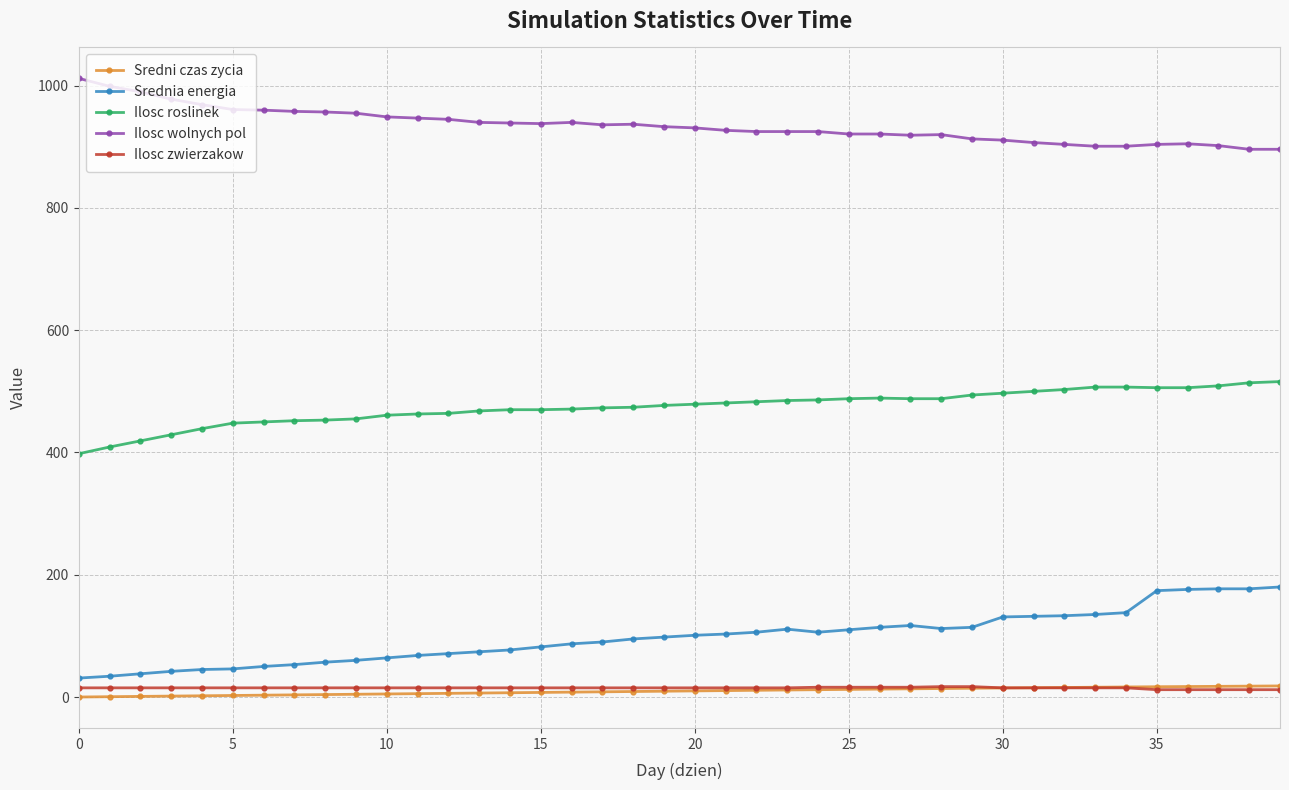

What is the value of the Ilosc wolnych pol point at the 40th from the left?

896.0